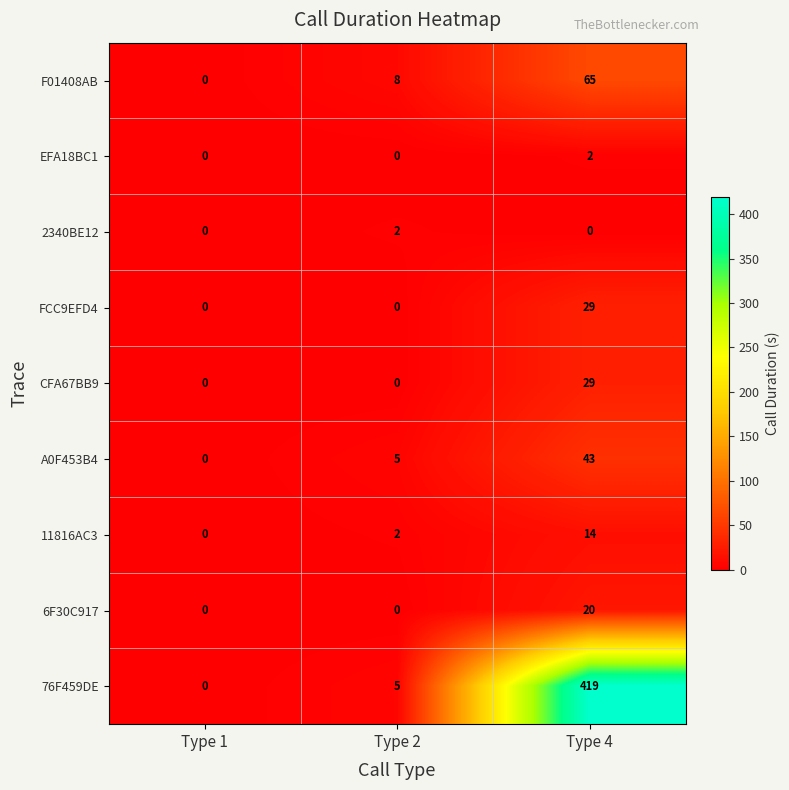

Reading right to left, extract all data points from this chart.

F01408AB: 65	8	0
EFA18BC1: 2	0	0
2340BE12: 0	2	0
FCC9EFD4: 29	0	0
CFA67BB9: 29	0	0
A0F453B4: 43	5	0
11816AC3: 14	2	0
6F30C917: 20	0	0
76F459DE: 419	5	0